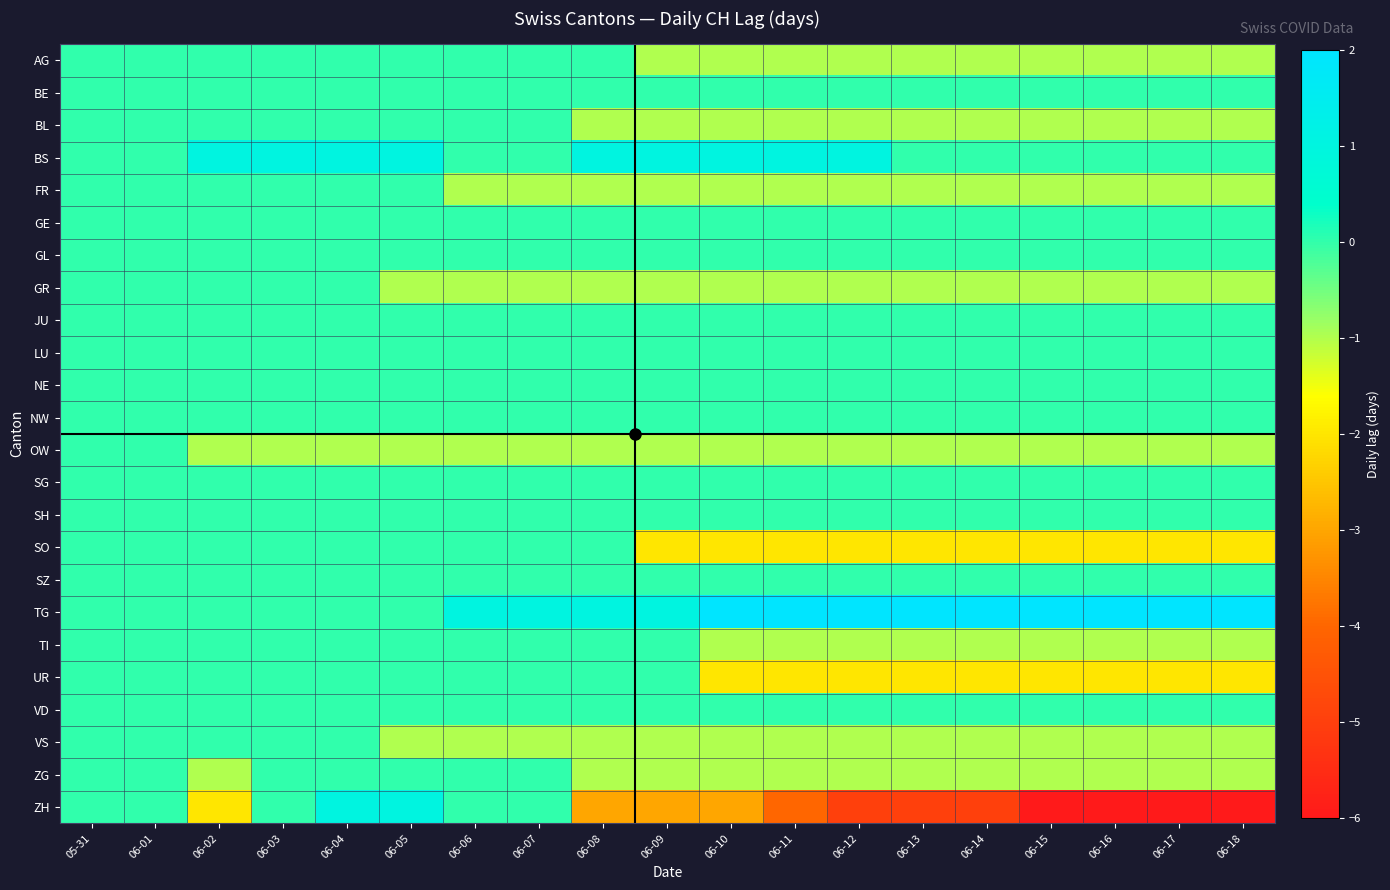

Reading left to right, transcribe all the data shown in this chart.

AG: 05-31=0	06-01=0	06-02=0	06-03=0	06-04=0	06-05=0	06-06=0	06-07=0	06-08=0	06-09=-1	06-10=-1	06-11=-1	06-12=-1	06-13=-1	06-14=-1	06-15=-1	06-16=-1	06-17=-1	06-18=-1
BE: 05-31=0	06-01=0	06-02=0	06-03=0	06-04=0	06-05=0	06-06=0	06-07=0	06-08=0	06-09=0	06-10=0	06-11=0	06-12=0	06-13=0	06-14=0	06-15=0	06-16=0	06-17=0	06-18=0
BL: 05-31=0	06-01=0	06-02=0	06-03=0	06-04=0	06-05=0	06-06=0	06-07=0	06-08=-1	06-09=-1	06-10=-1	06-11=-1	06-12=-1	06-13=-1	06-14=-1	06-15=-1	06-16=-1	06-17=-1	06-18=-1
BS: 05-31=0	06-01=0	06-02=1	06-03=1	06-04=1	06-05=1	06-06=0	06-07=0	06-08=1	06-09=1	06-10=1	06-11=1	06-12=1	06-13=0	06-14=0	06-15=0	06-16=0	06-17=0	06-18=0
FR: 05-31=0	06-01=0	06-02=0	06-03=0	06-04=0	06-05=0	06-06=-1	06-07=-1	06-08=-1	06-09=-1	06-10=-1	06-11=-1	06-12=-1	06-13=-1	06-14=-1	06-15=-1	06-16=-1	06-17=-1	06-18=-1
GE: 05-31=0	06-01=0	06-02=0	06-03=0	06-04=0	06-05=0	06-06=0	06-07=0	06-08=0	06-09=0	06-10=0	06-11=0	06-12=0	06-13=0	06-14=0	06-15=0	06-16=0	06-17=0	06-18=0
GL: 05-31=0	06-01=0	06-02=0	06-03=0	06-04=0	06-05=0	06-06=0	06-07=0	06-08=0	06-09=0	06-10=0	06-11=0	06-12=0	06-13=0	06-14=0	06-15=0	06-16=0	06-17=0	06-18=0
GR: 05-31=0	06-01=0	06-02=0	06-03=0	06-04=0	06-05=-1	06-06=-1	06-07=-1	06-08=-1	06-09=-1	06-10=-1	06-11=-1	06-12=-1	06-13=-1	06-14=-1	06-15=-1	06-16=-1	06-17=-1	06-18=-1
JU: 05-31=0	06-01=0	06-02=0	06-03=0	06-04=0	06-05=0	06-06=0	06-07=0	06-08=0	06-09=0	06-10=0	06-11=0	06-12=0	06-13=0	06-14=0	06-15=0	06-16=0	06-17=0	06-18=0
LU: 05-31=0	06-01=0	06-02=0	06-03=0	06-04=0	06-05=0	06-06=0	06-07=0	06-08=0	06-09=0	06-10=0	06-11=0	06-12=0	06-13=0	06-14=0	06-15=0	06-16=0	06-17=0	06-18=0
NE: 05-31=0	06-01=0	06-02=0	06-03=0	06-04=0	06-05=0	06-06=0	06-07=0	06-08=0	06-09=0	06-10=0	06-11=0	06-12=0	06-13=0	06-14=0	06-15=0	06-16=0	06-17=0	06-18=0
NW: 05-31=0	06-01=0	06-02=0	06-03=0	06-04=0	06-05=0	06-06=0	06-07=0	06-08=0	06-09=0	06-10=0	06-11=0	06-12=0	06-13=0	06-14=0	06-15=0	06-16=0	06-17=0	06-18=0
OW: 05-31=0	06-01=0	06-02=-1	06-03=-1	06-04=-1	06-05=-1	06-06=-1	06-07=-1	06-08=-1	06-09=-1	06-10=-1	06-11=-1	06-12=-1	06-13=-1	06-14=-1	06-15=-1	06-16=-1	06-17=-1	06-18=-1
SG: 05-31=0	06-01=0	06-02=0	06-03=0	06-04=0	06-05=0	06-06=0	06-07=0	06-08=0	06-09=0	06-10=0	06-11=0	06-12=0	06-13=0	06-14=0	06-15=0	06-16=0	06-17=0	06-18=0
SH: 05-31=0	06-01=0	06-02=0	06-03=0	06-04=0	06-05=0	06-06=0	06-07=0	06-08=0	06-09=0	06-10=0	06-11=0	06-12=0	06-13=0	06-14=0	06-15=0	06-16=0	06-17=0	06-18=0
SO: 05-31=0	06-01=0	06-02=0	06-03=0	06-04=0	06-05=0	06-06=0	06-07=0	06-08=0	06-09=-2	06-10=-2	06-11=-2	06-12=-2	06-13=-2	06-14=-2	06-15=-2	06-16=-2	06-17=-2	06-18=-2
SZ: 05-31=0	06-01=0	06-02=0	06-03=0	06-04=0	06-05=0	06-06=0	06-07=0	06-08=0	06-09=0	06-10=0	06-11=0	06-12=0	06-13=0	06-14=0	06-15=0	06-16=0	06-17=0	06-18=0
TG: 05-31=0	06-01=0	06-02=0	06-03=0	06-04=0	06-05=0	06-06=1	06-07=1	06-08=1	06-09=1	06-10=2	06-11=2	06-12=2	06-13=2	06-14=2	06-15=2	06-16=2	06-17=2	06-18=2
TI: 05-31=0	06-01=0	06-02=0	06-03=0	06-04=0	06-05=0	06-06=0	06-07=0	06-08=0	06-09=0	06-10=-1	06-11=-1	06-12=-1	06-13=-1	06-14=-1	06-15=-1	06-16=-1	06-17=-1	06-18=-1
UR: 05-31=0	06-01=0	06-02=0	06-03=0	06-04=0	06-05=0	06-06=0	06-07=0	06-08=0	06-09=0	06-10=-2	06-11=-2	06-12=-2	06-13=-2	06-14=-2	06-15=-2	06-16=-2	06-17=-2	06-18=-2
VD: 05-31=0	06-01=0	06-02=0	06-03=0	06-04=0	06-05=0	06-06=0	06-07=0	06-08=0	06-09=0	06-10=0	06-11=0	06-12=0	06-13=0	06-14=0	06-15=0	06-16=0	06-17=0	06-18=0
VS: 05-31=0	06-01=0	06-02=0	06-03=0	06-04=0	06-05=-1	06-06=-1	06-07=-1	06-08=-1	06-09=-1	06-10=-1	06-11=-1	06-12=-1	06-13=-1	06-14=-1	06-15=-1	06-16=-1	06-17=-1	06-18=-1
ZG: 05-31=0	06-01=0	06-02=-1	06-03=0	06-04=0	06-05=0	06-06=0	06-07=0	06-08=-1	06-09=-1	06-10=-1	06-11=-1	06-12=-1	06-13=-1	06-14=-1	06-15=-1	06-16=-1	06-17=-1	06-18=-1
ZH: 05-31=0	06-01=0	06-02=-2	06-03=0	06-04=1	06-05=1	06-06=0	06-07=0	06-08=-3	06-09=-3	06-10=-3	06-11=-4	06-12=-5	06-13=-5	06-14=-5	06-15=-6	06-16=-6	06-17=-6	06-18=-6